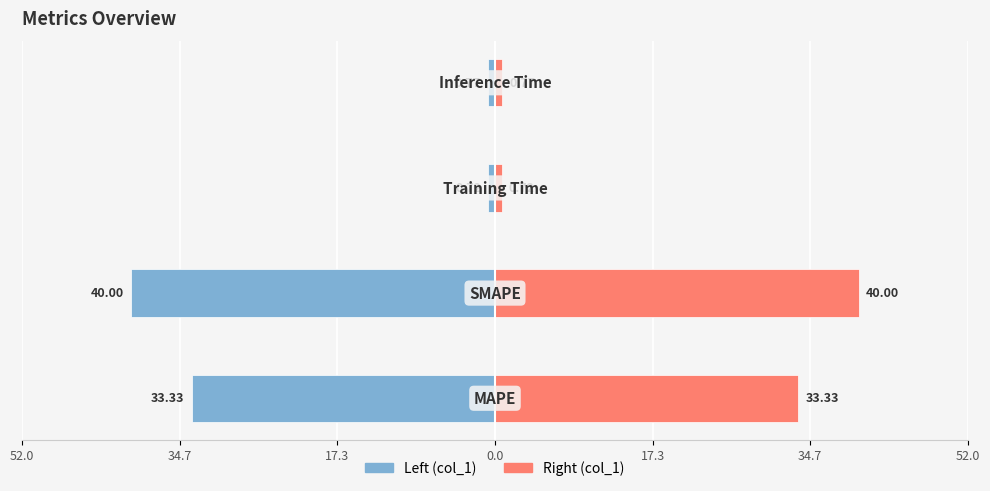

True or false: col_1 (left) has a value of -0.8 at 0.0.

True